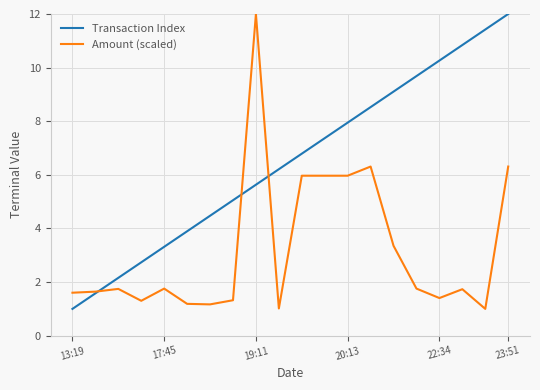

Rank the series by their average value, from highest to lowest.

Transaction Index, Amount (scaled)